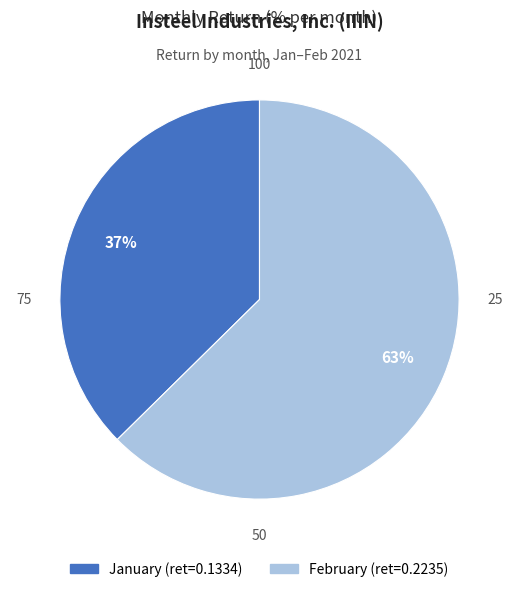

Does any single category account for the majority?

Yes